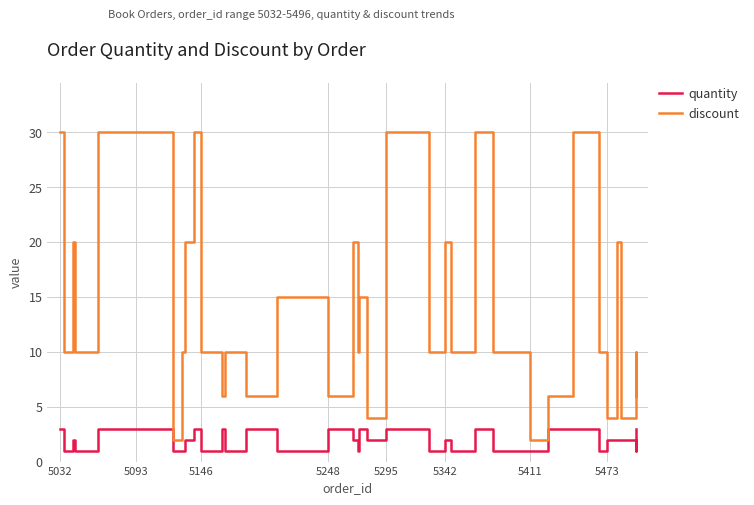

What is the minimum value for discount?

2